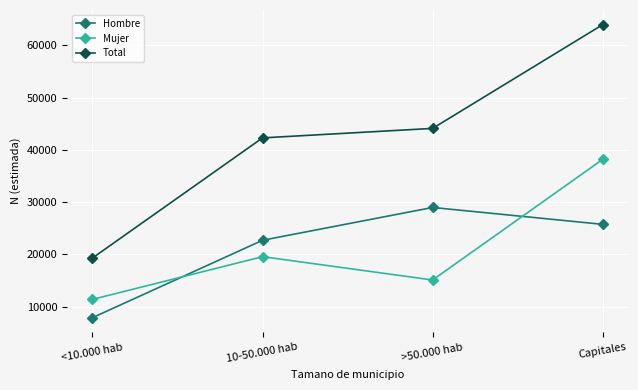

Which series has the largest total across all categories?

Total